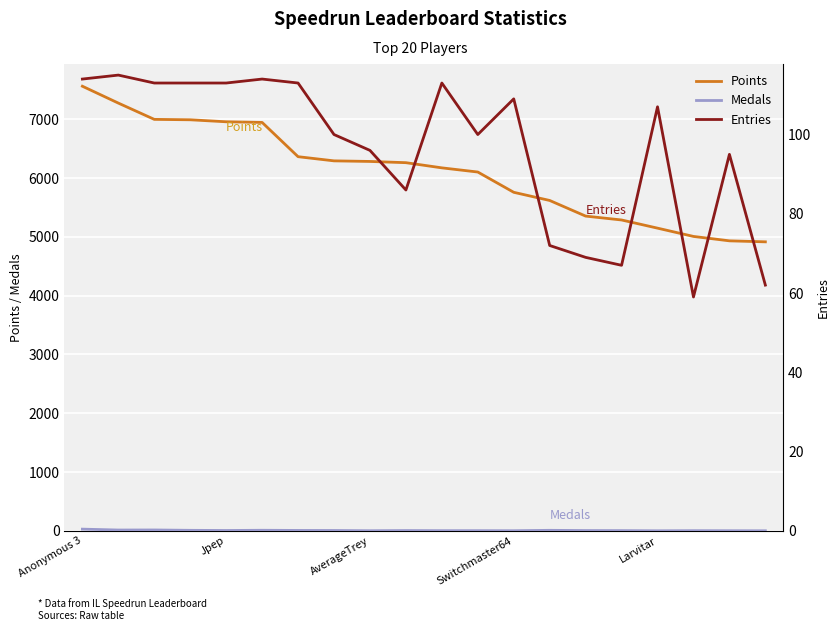

True or false: Entries has a value of 155 at 6.

False